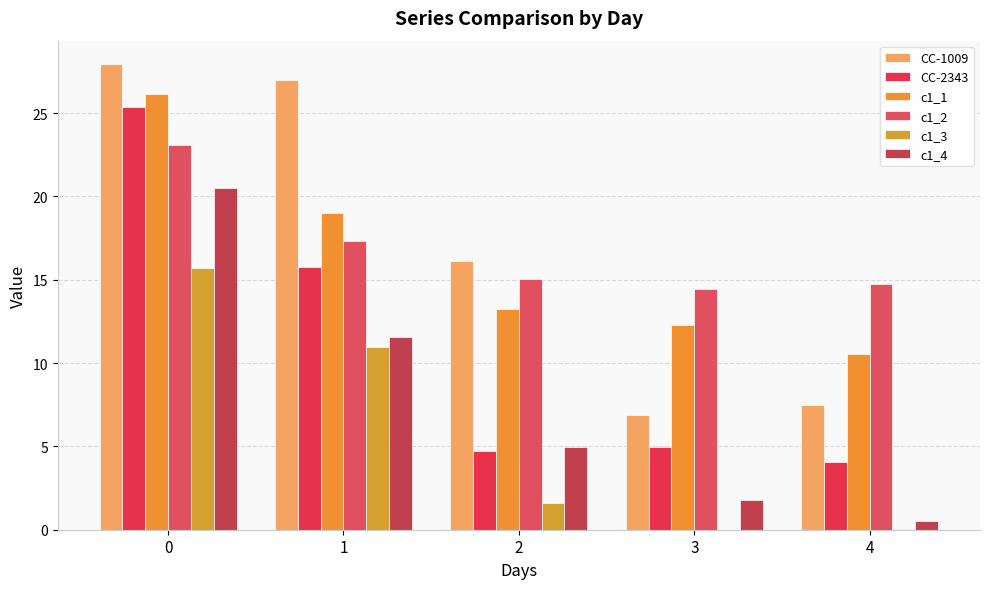

What is the greatest value displayed?

28.0